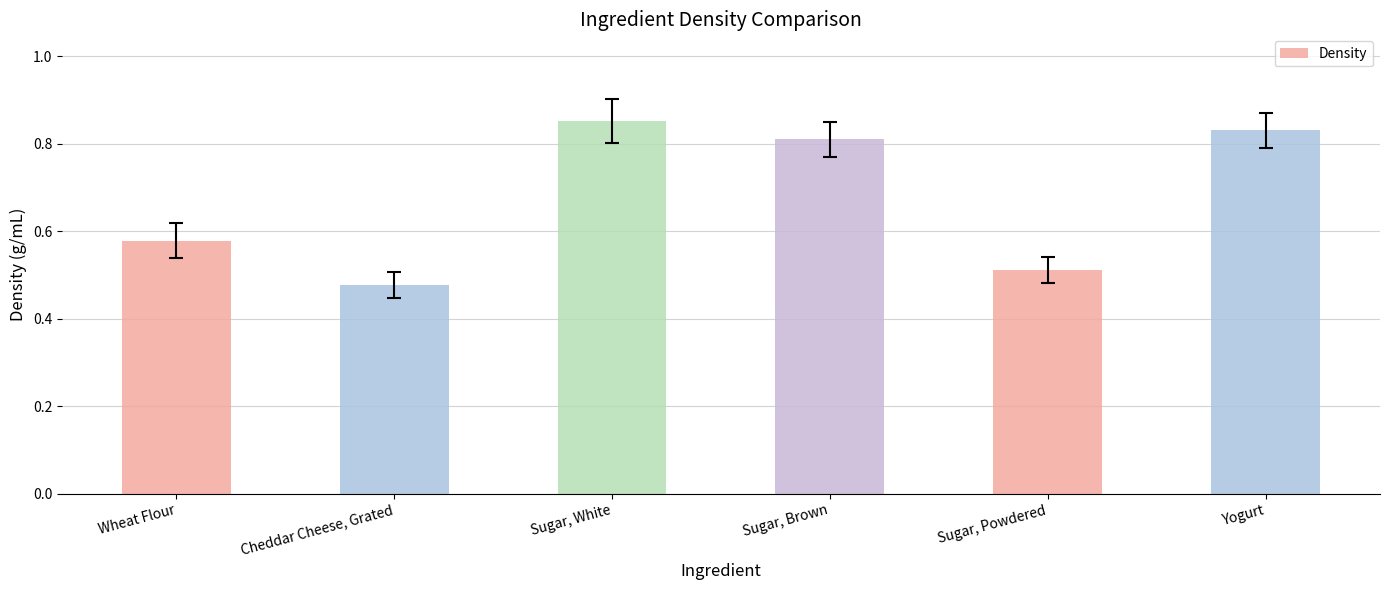

List the labels in order of value, largest first.

Sugar, White, Yogurt, Sugar, Brown, Wheat Flour, Sugar, Powdered, Cheddar Cheese, Grated